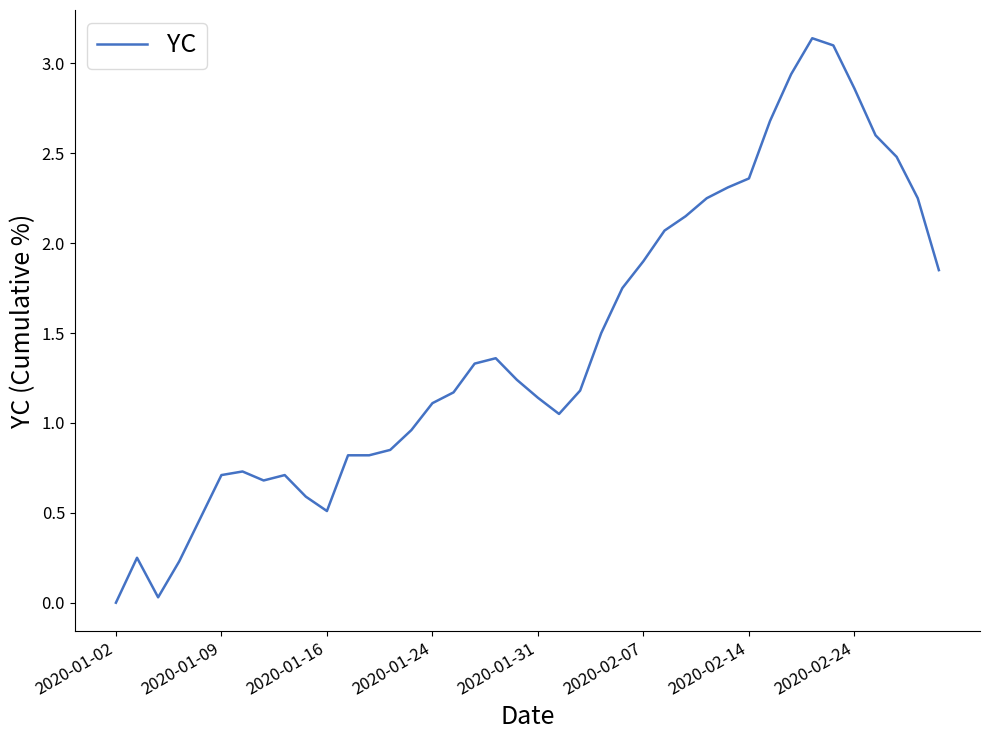

True or false: the data shows 0.0 at 2020-01-02.

True